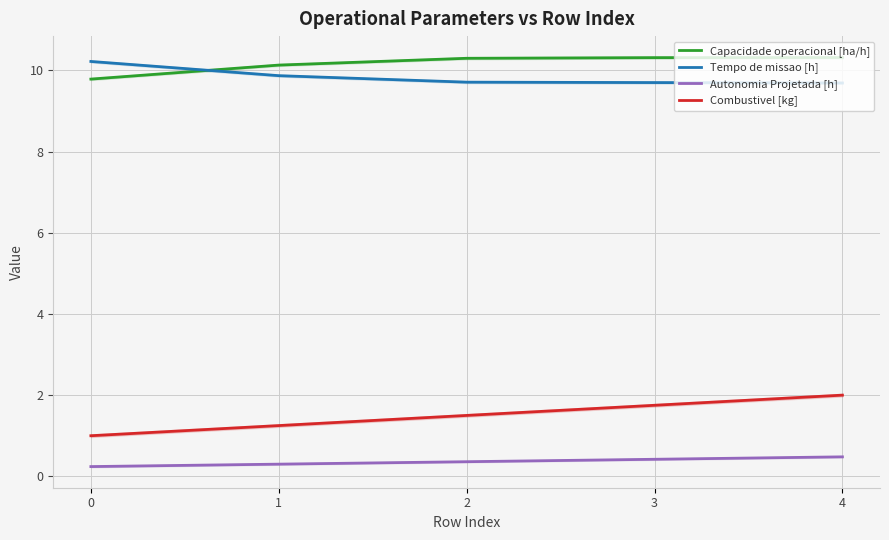

Reading left to right, list all the values displayed in this chart.

Capacidade operacional [ha/h]: 0=9.8	1=10.1	2=10.3	3=10.3	4=10.3
Tempo de missao [h]: 0=10.2	1=9.9	2=9.7	3=9.7	4=9.7
Autonomia Projetada [h]: 0=0.2	1=0.3	2=0.4	3=0.4	4=0.5
Combustivel [kg]: 0=1.0	1=1.2	2=1.5	3=1.8	4=2.0